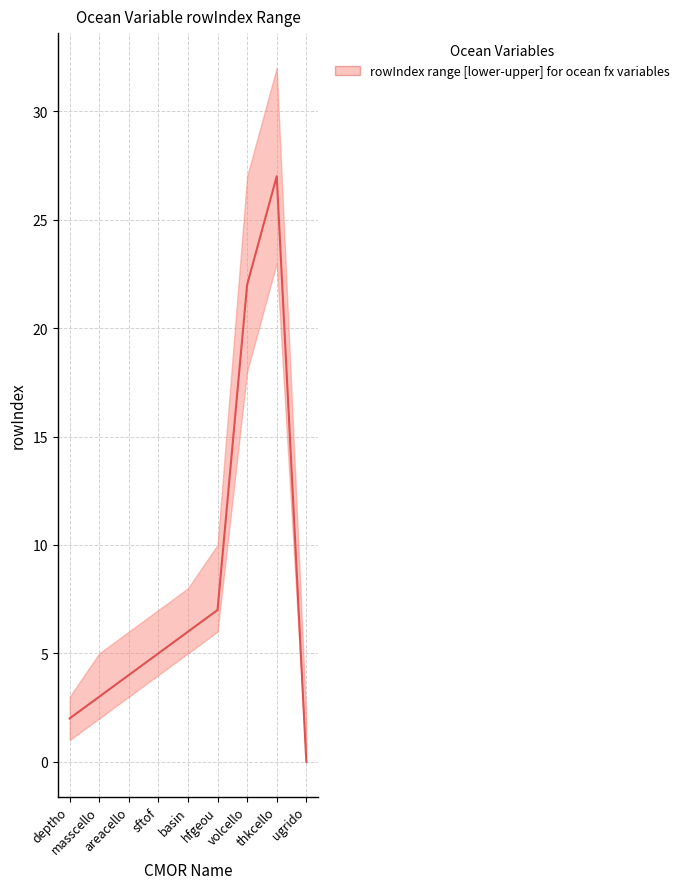

Reading left to right, what are all the values shown in this chart?

2	3	4	5	6	7	22	27	0